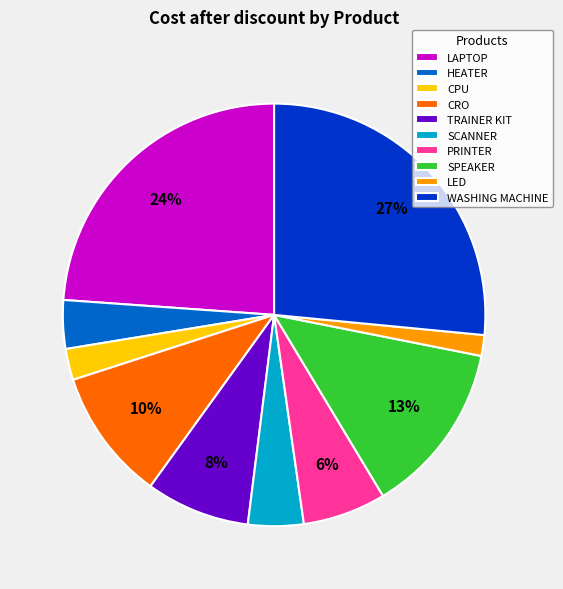

Which has a higher value, SPEAKER or PRINTER?

SPEAKER